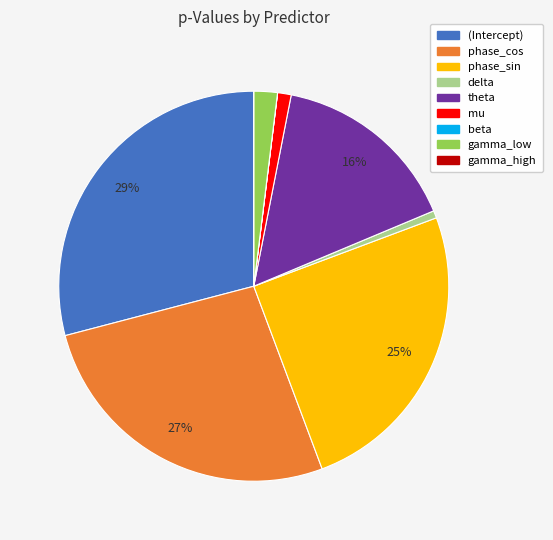

To the nearest percent, what is the average slice percentage?

11%